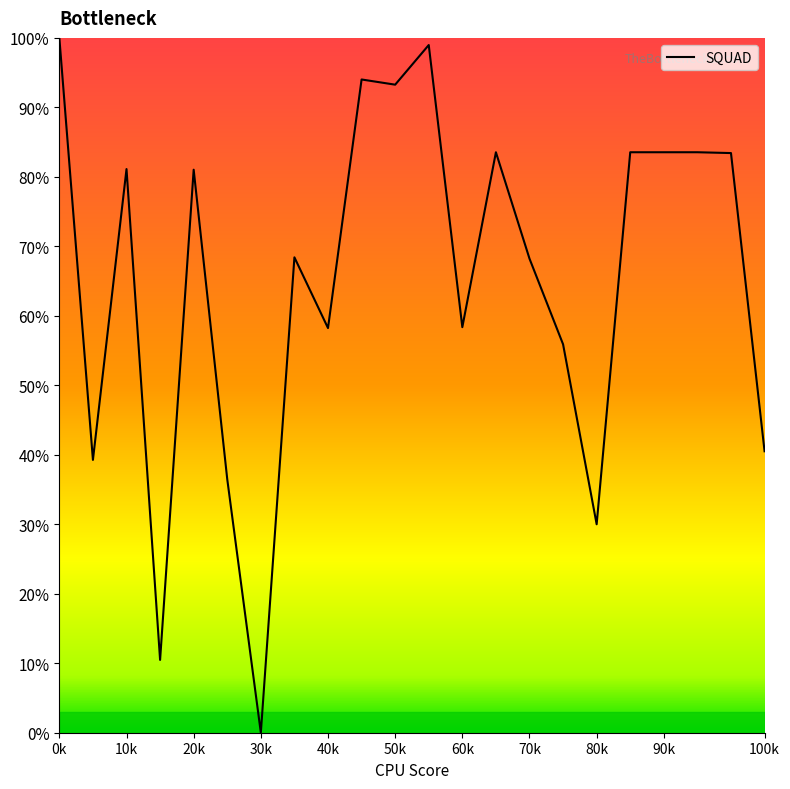

What is the maximum value shown in the chart?

100.0